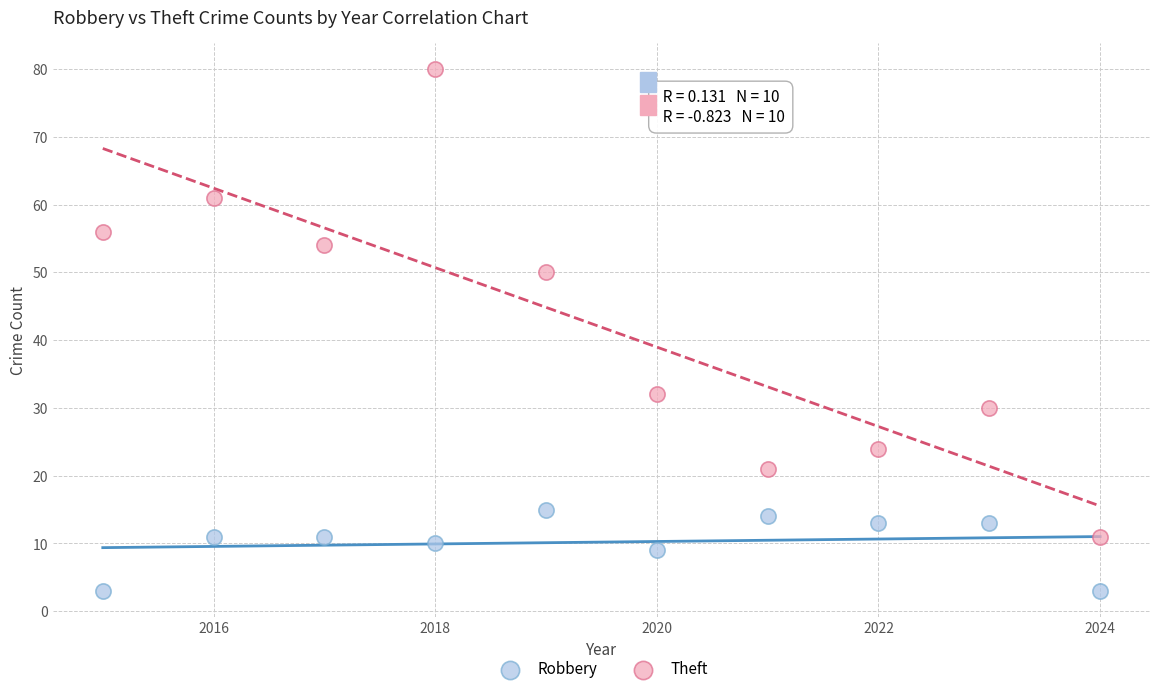

Which series has the widest spread of Y values?

Theft